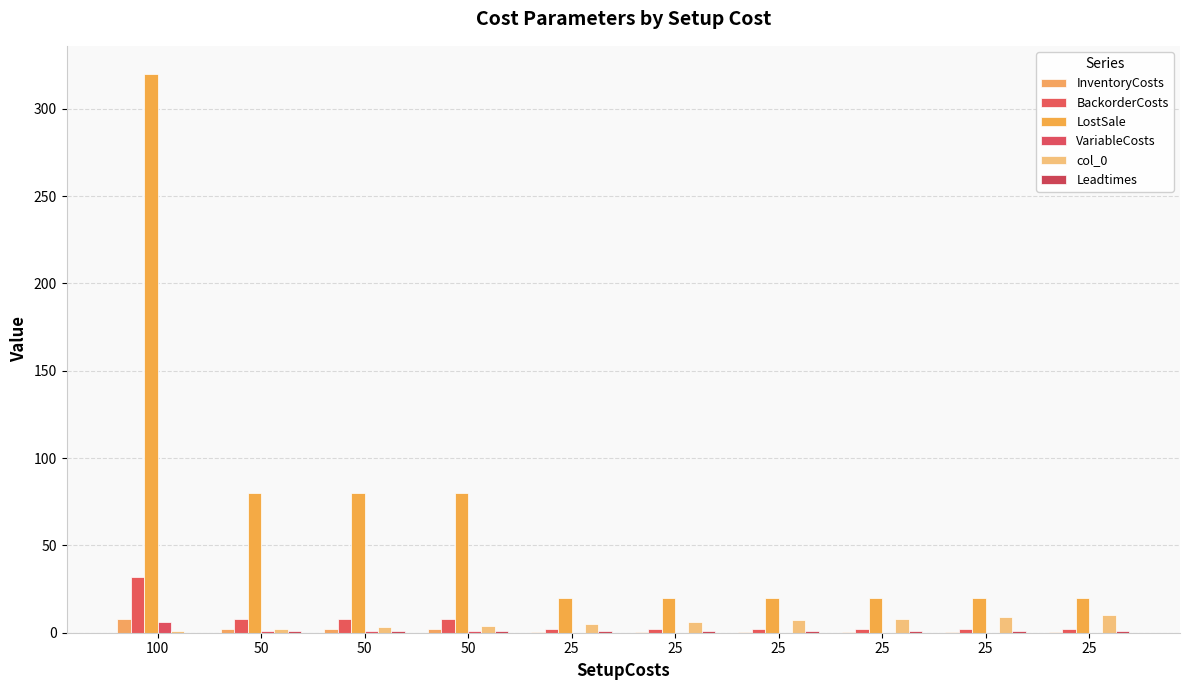

List the labels in order of InventoryCosts value, largest first.

100, 50, 50, 50, 25, 25, 25, 25, 25, 25